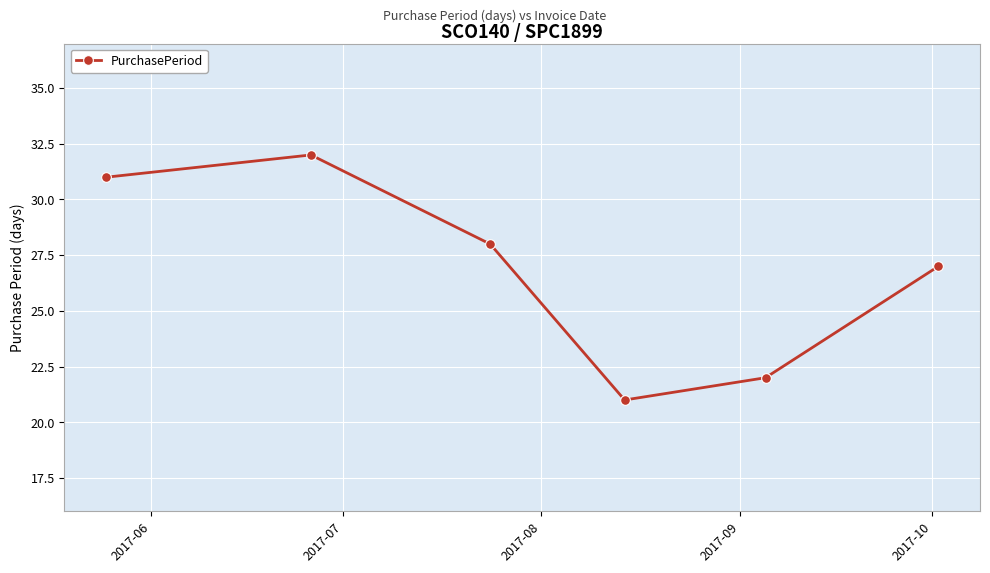

What is the difference between the maximum and minimum values?

11